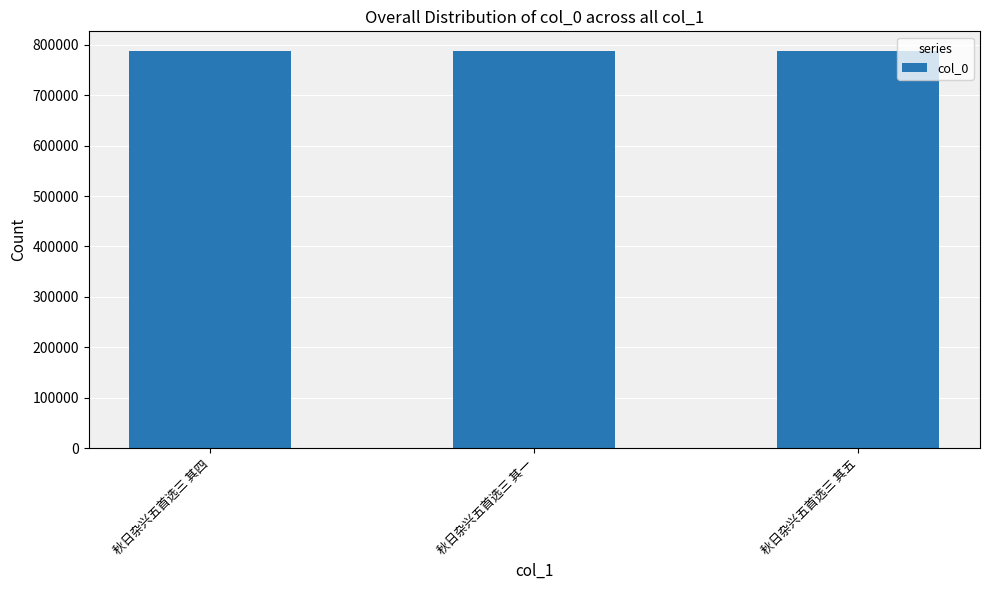

The chart shows a value of 1118399 at 秋日杂兴五首选三 其一. True or false?

False